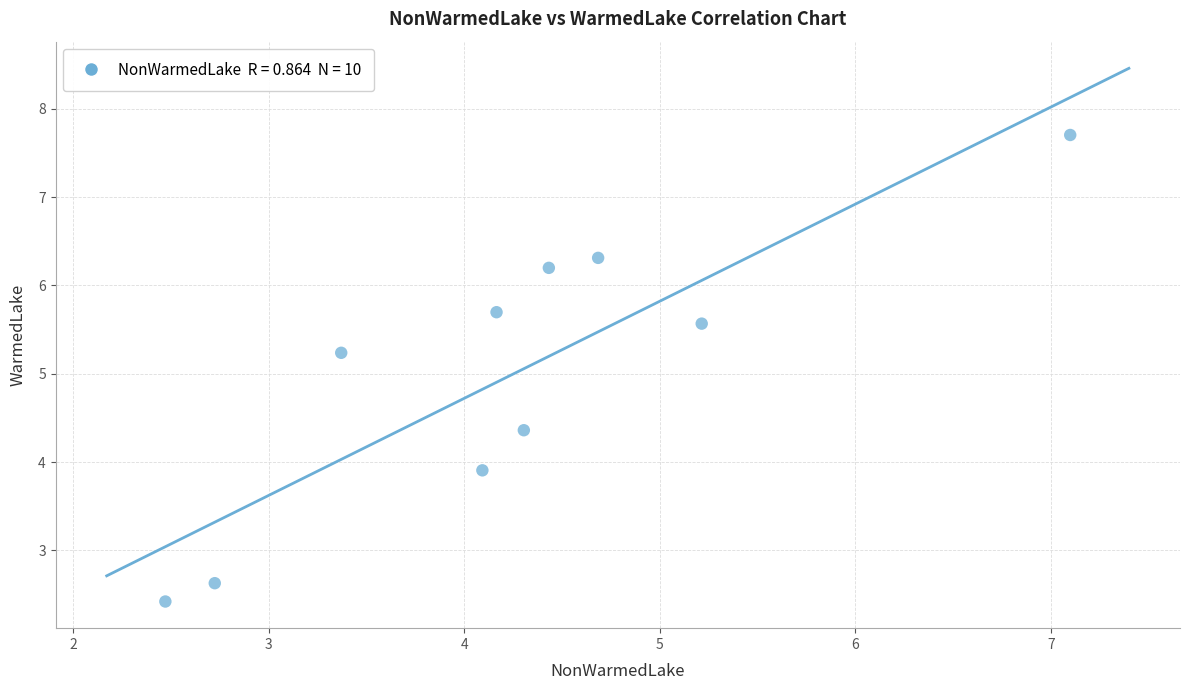

What is the range of Y values (max minus min)?

5.3